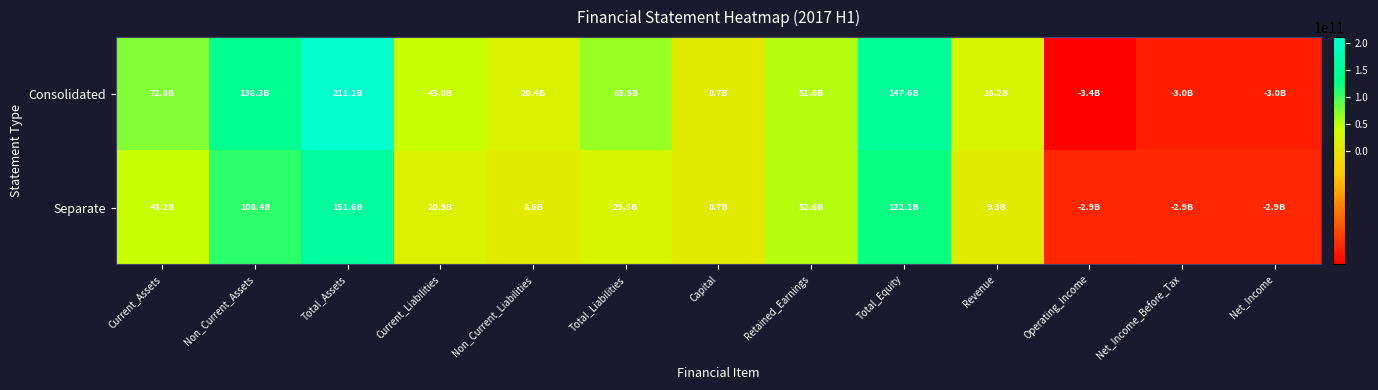

Which series has the largest total across all categories?

Consolidated